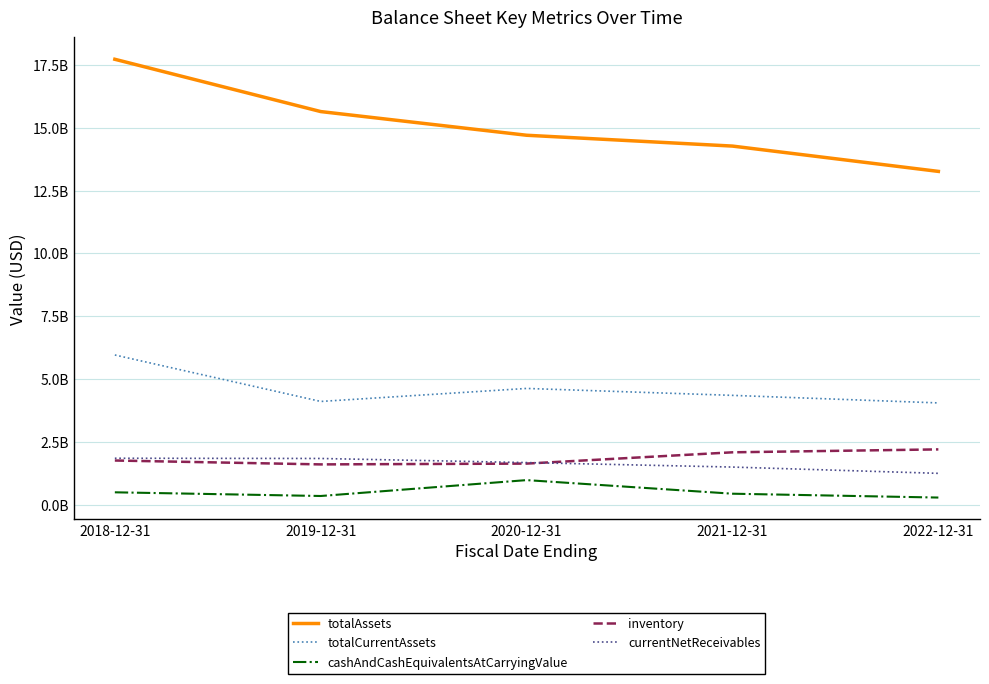

Which category has the highest value in the currentNetReceivables series?

2018-12-31